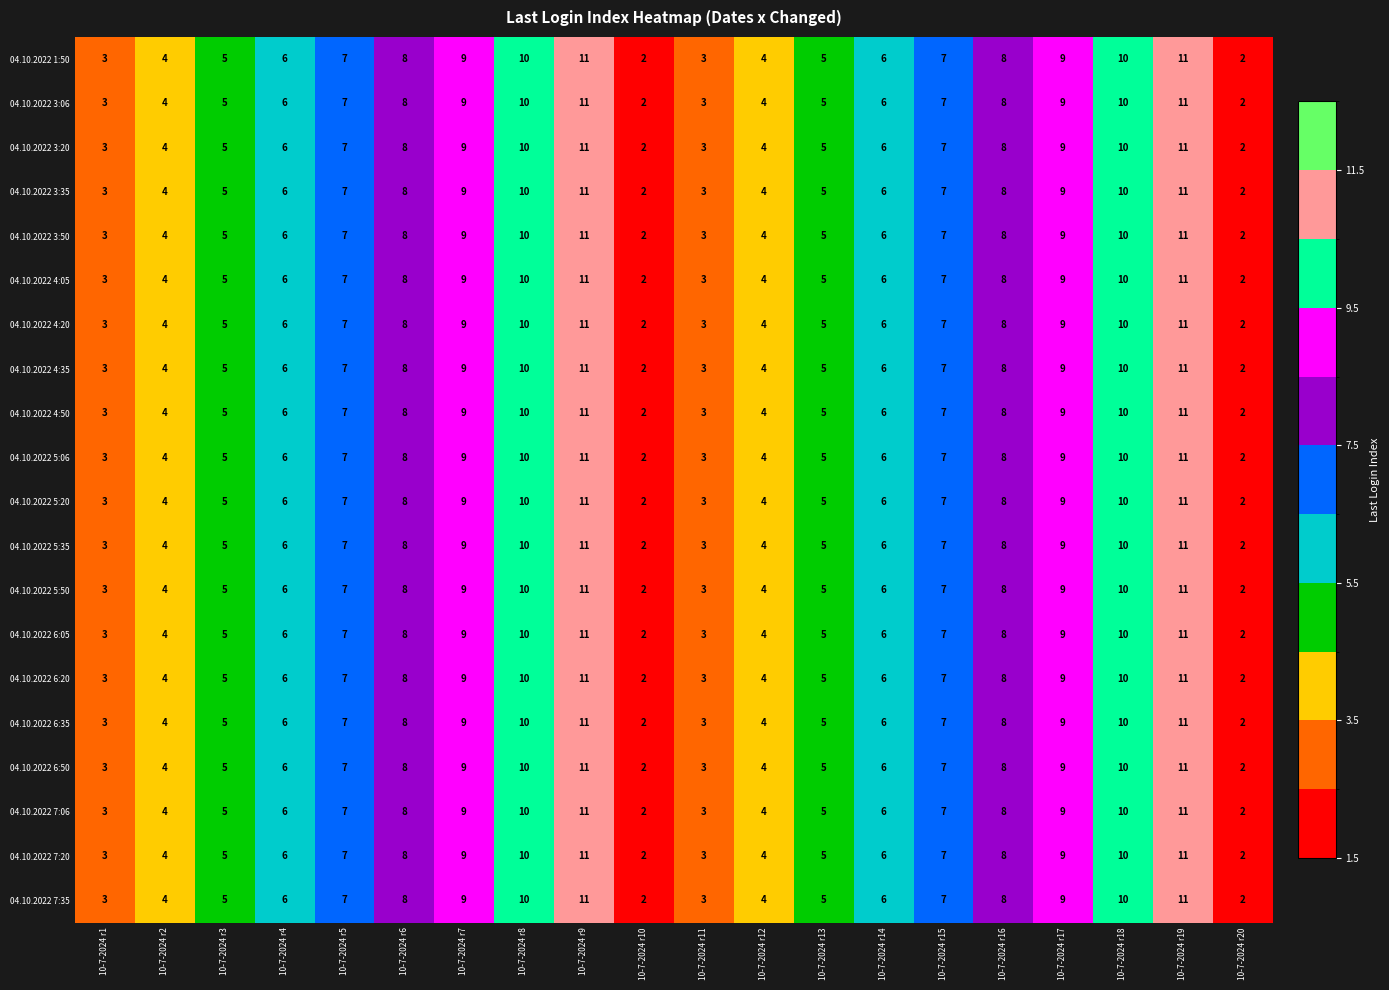

What is the approximate value of 04.10.2022 7:35 at 10-7-2024 r19?

11